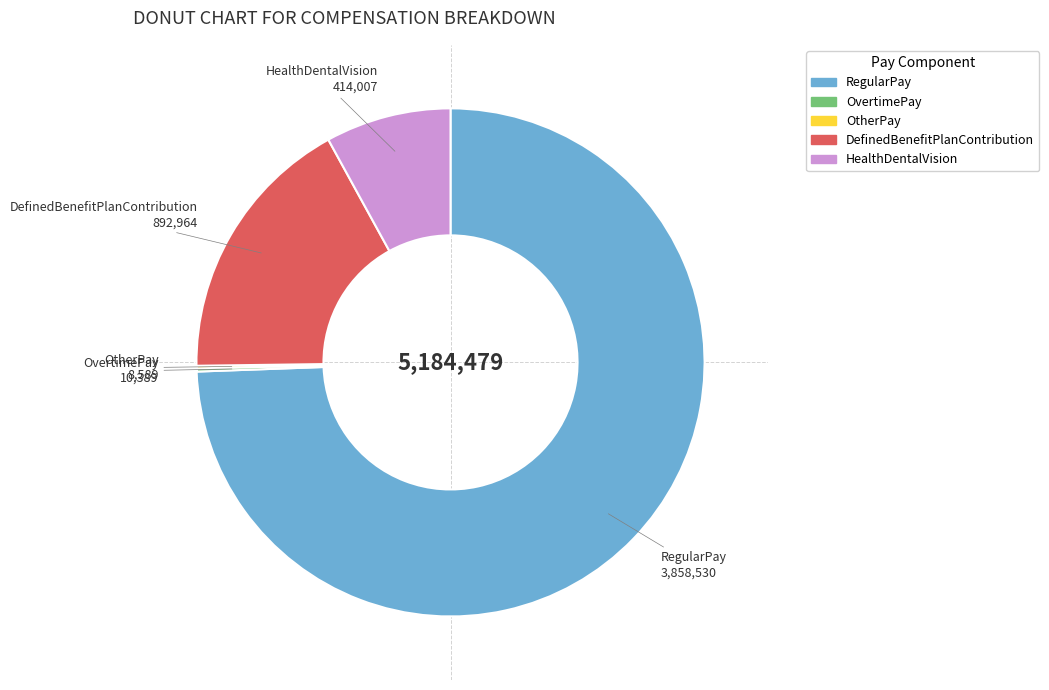

Which category has the biggest portion of the pie?

RegularPay